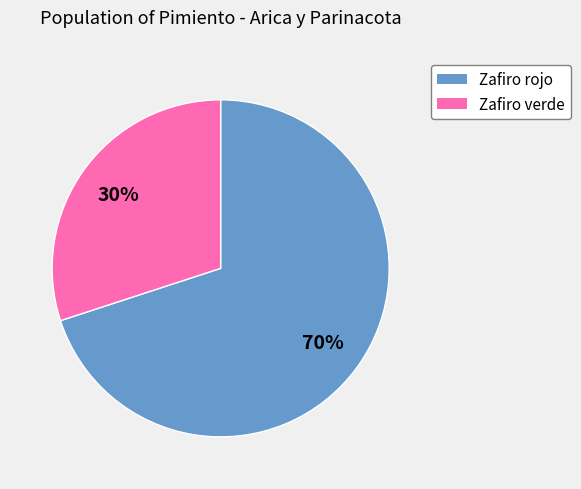

To the nearest percent, what is the average slice percentage?

50%